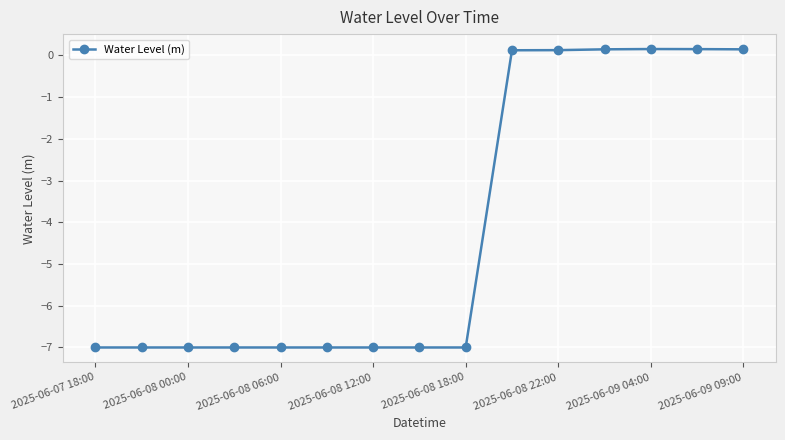

What is the value of the 13th point from the left?

0.2